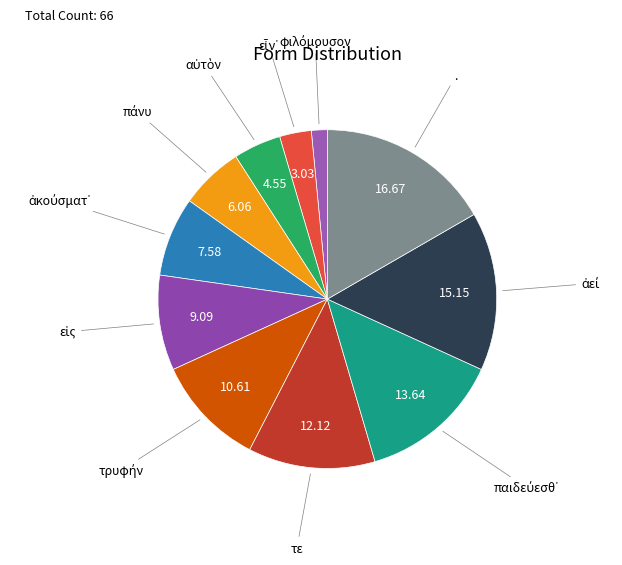

Which slice is the largest?

.